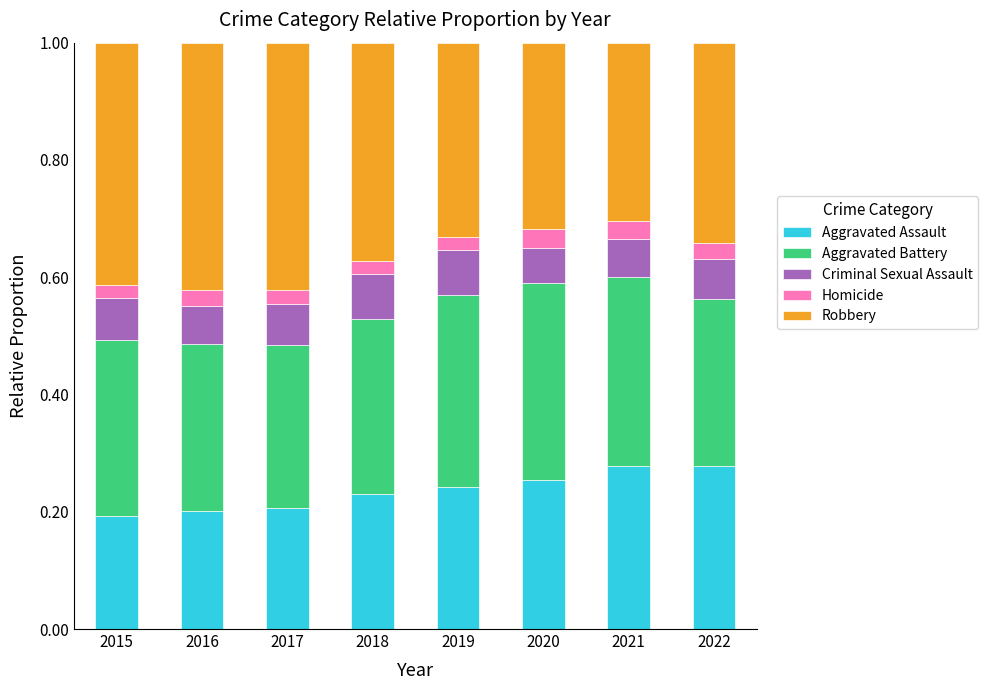

Is it true that Aggravated Assault equals 0.3 at 2022?

True